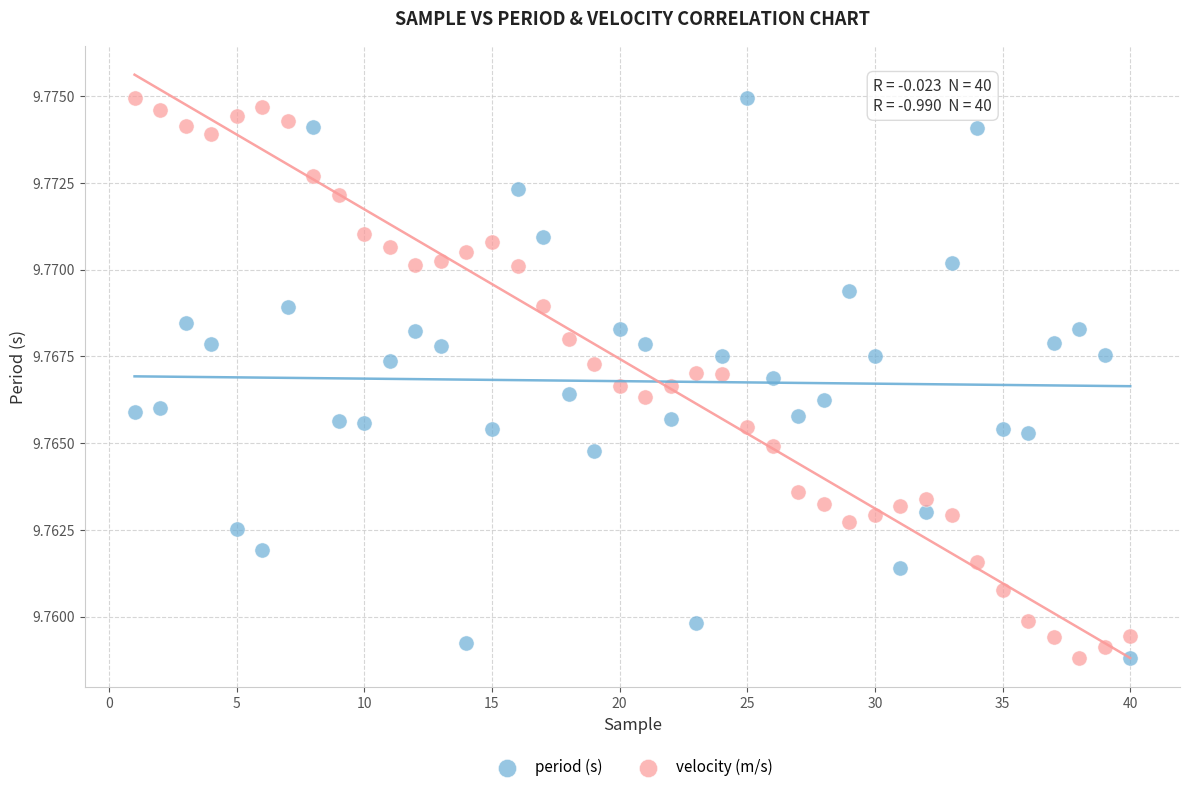

What are all the series names shown in the legend?

period (s), velocity (m/s)